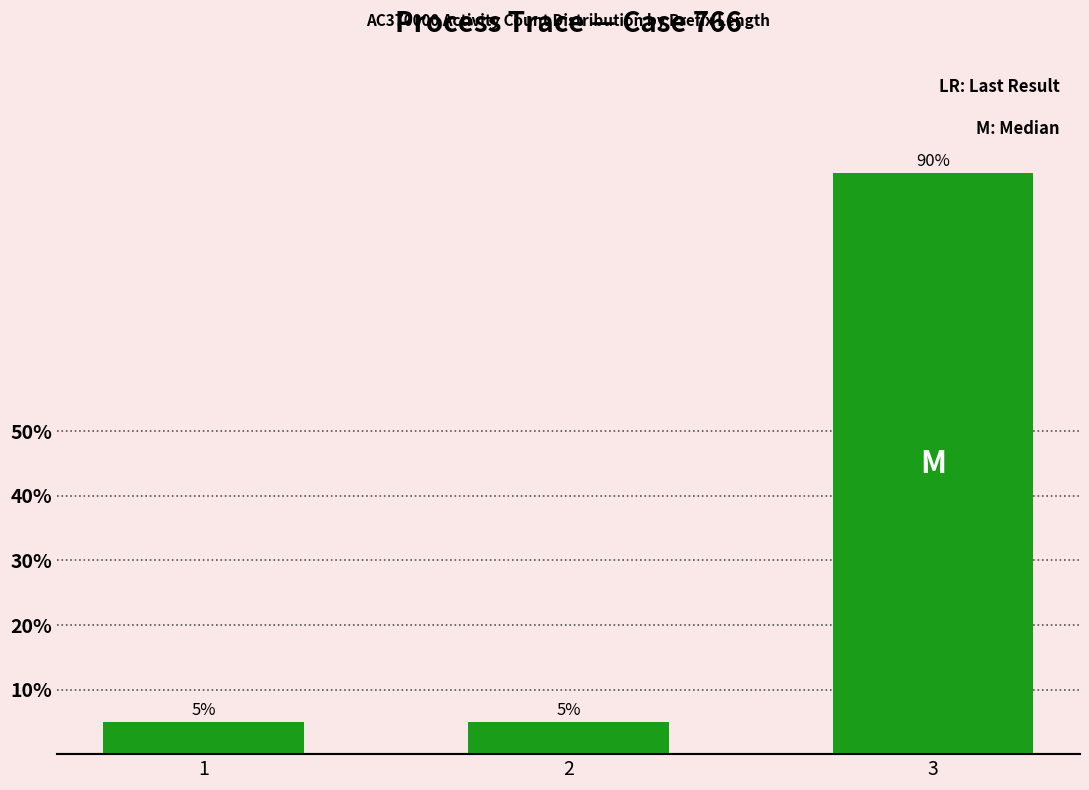

What is the greatest value displayed?

90